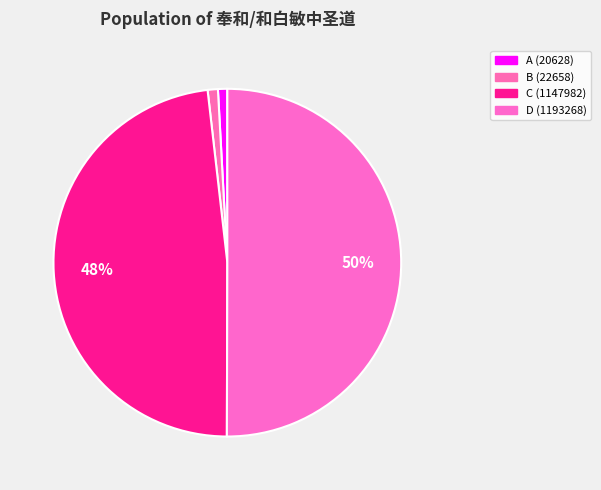

How many segments does this pie chart have?

4